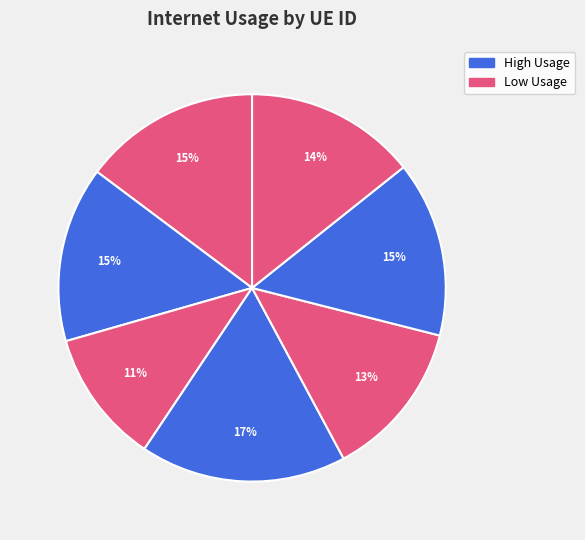

To the nearest percent, what is the difference between the largest and smallest slice percentages?

6%